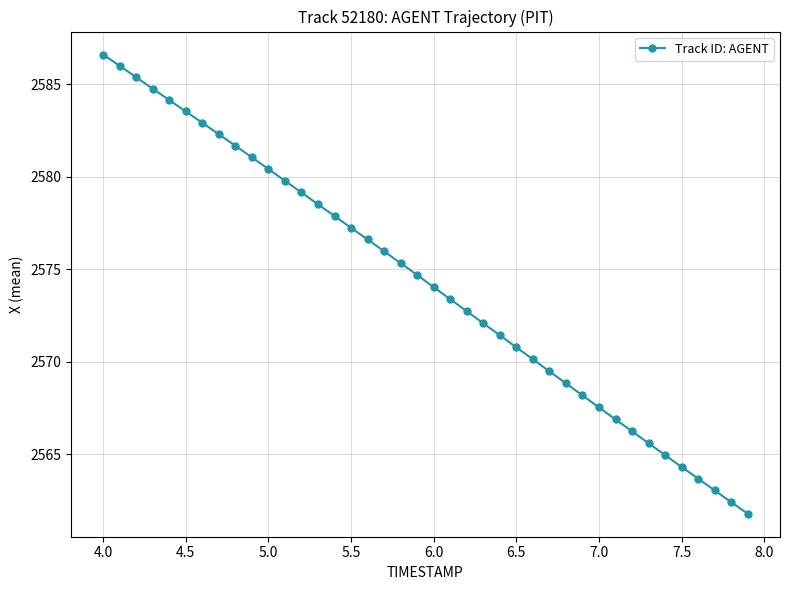

What is the value of the 9th point from the left?

2581.7